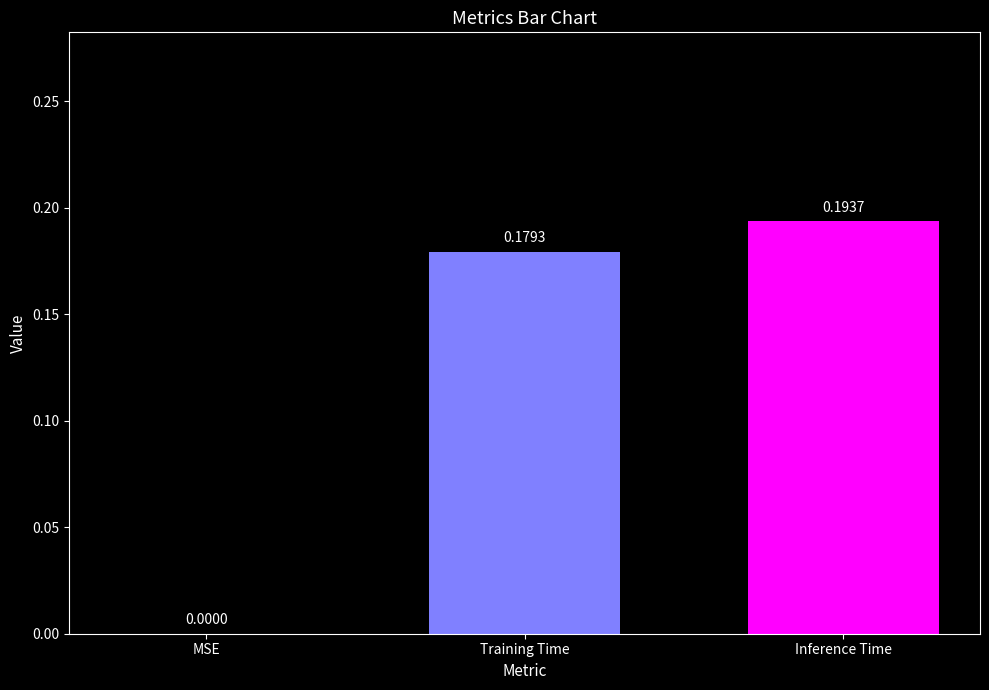

At which label is the value closest to 0?

MSE